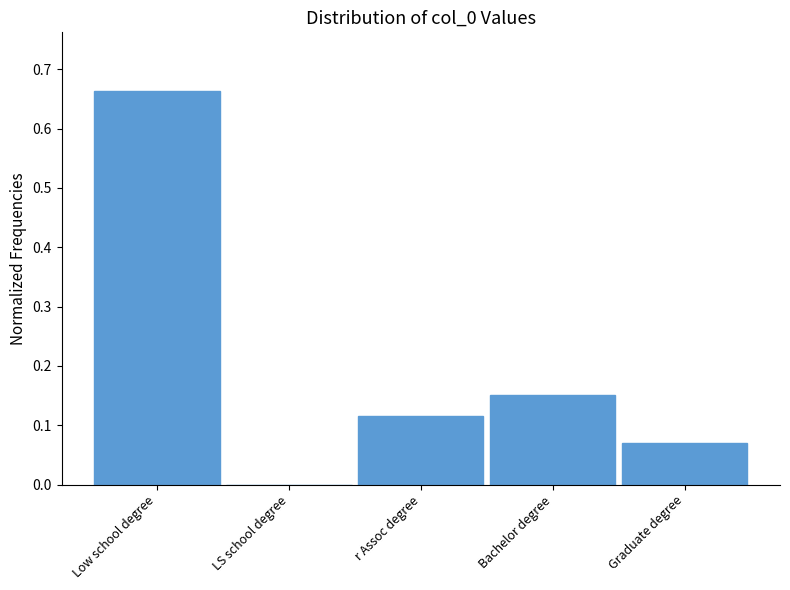

What is the sum of the values at Low school degree and r Assoc degree?

0.8